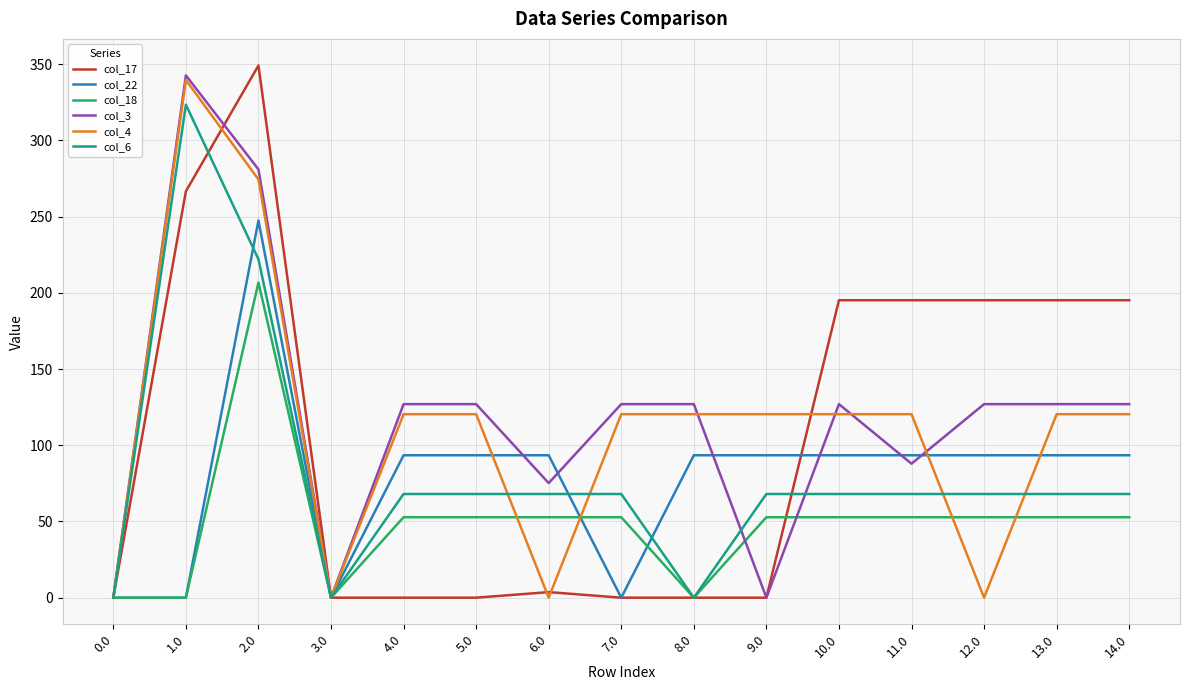

True or false: col_18 has a value of 16.6 at 14.0.

False